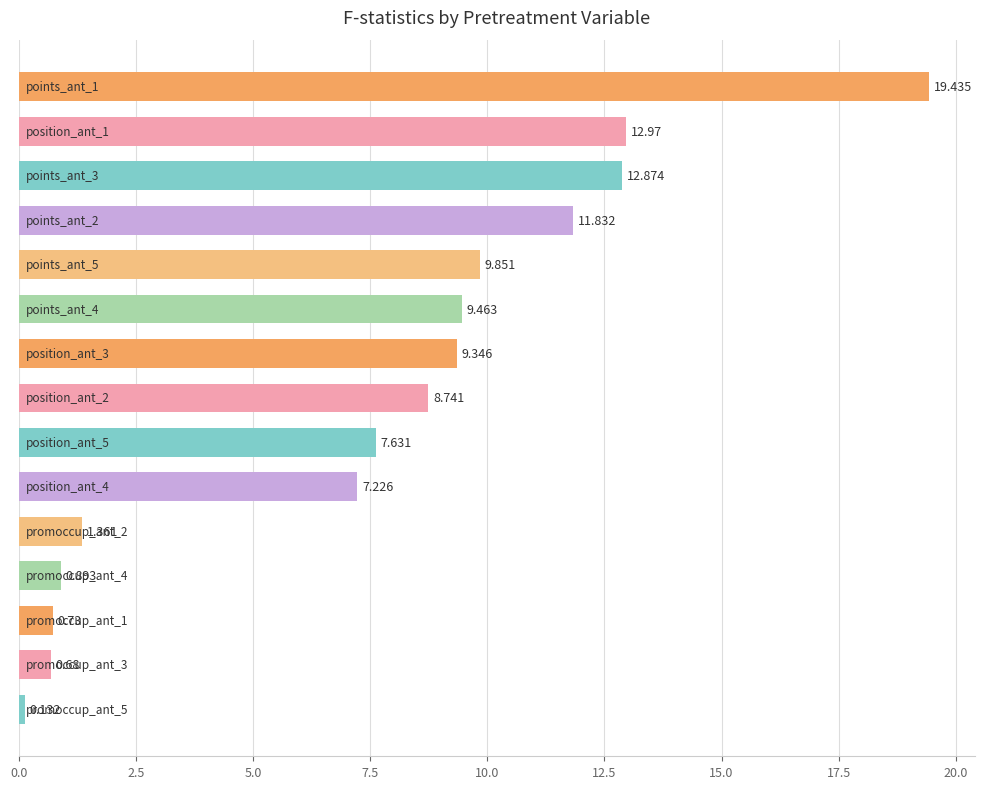

What is the greatest value displayed?

19.4